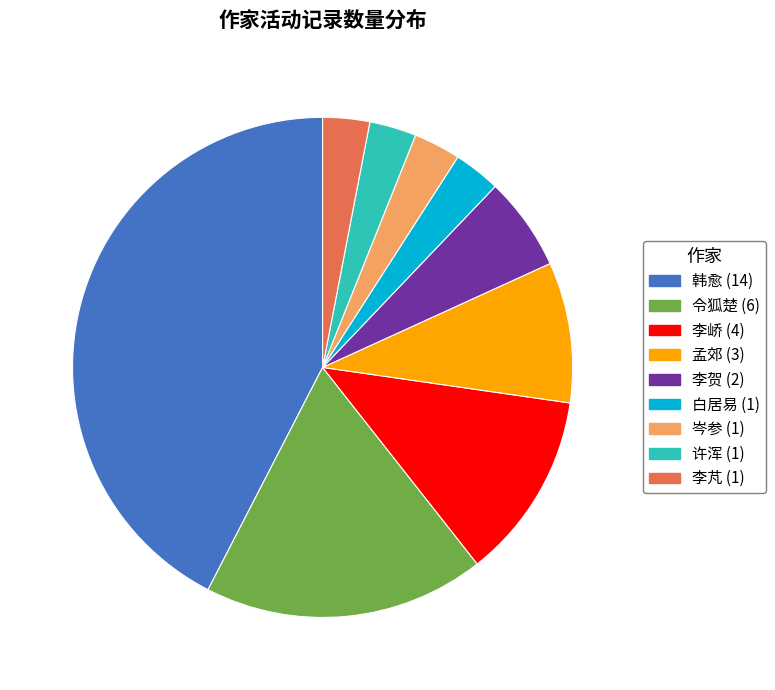

Does any single category account for the majority?

No